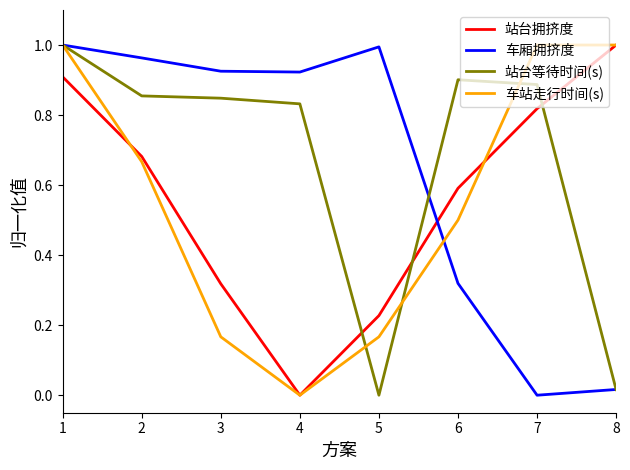

Which series changed the most between 1 and 3?

车站走行时间(s)